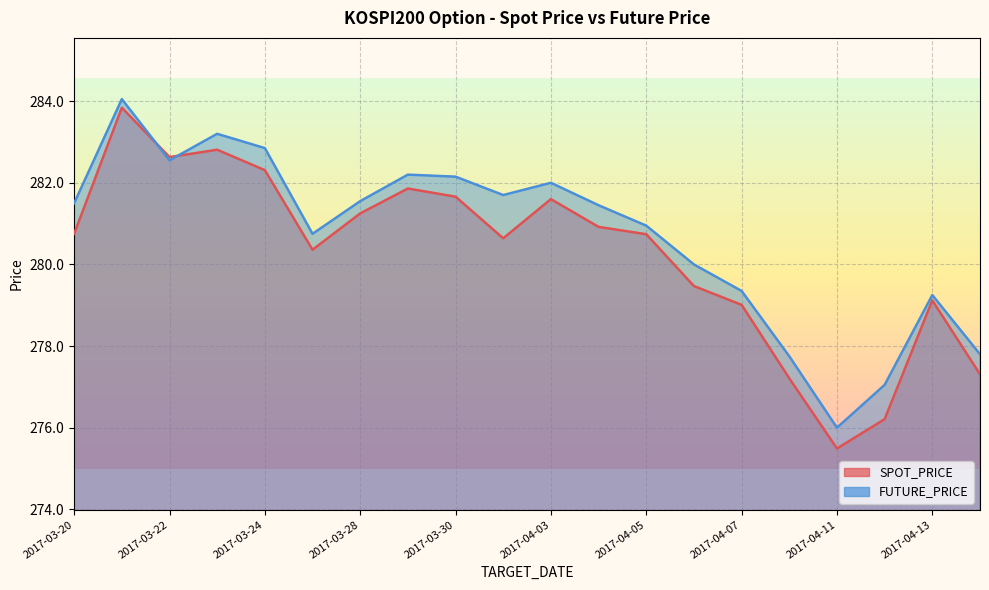

What is the total value across all series at 2017-04-03?

563.6